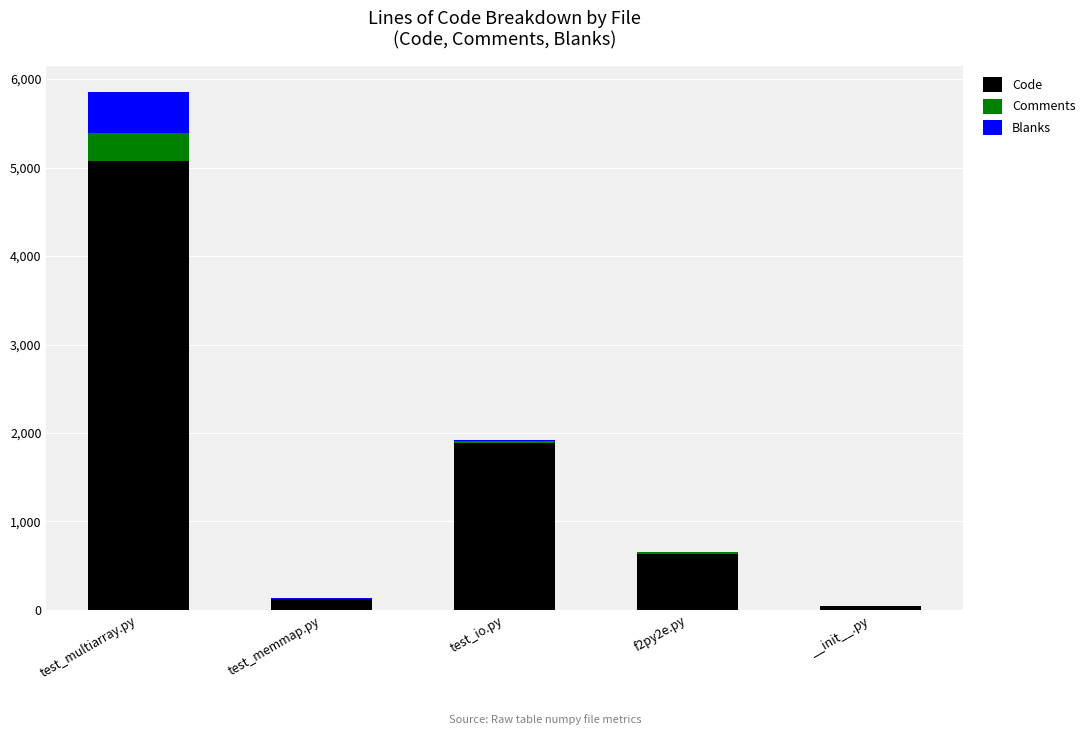

Reading left to right, what are the values for Code?

test_multiarray.py=5075	test_memmap.py=121	test_io.py=1886	f2py2e.py=634	__init__.py=39